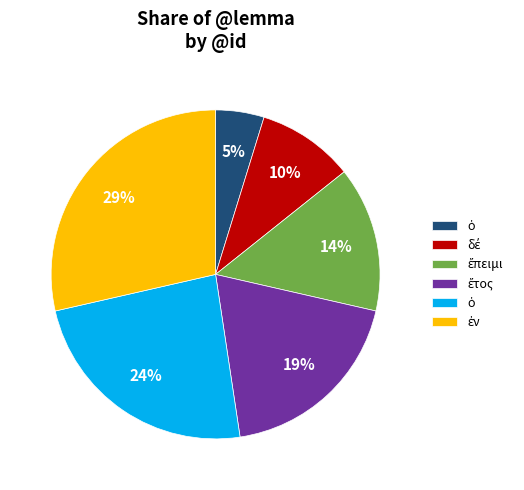

Does any single category account for the majority?

No